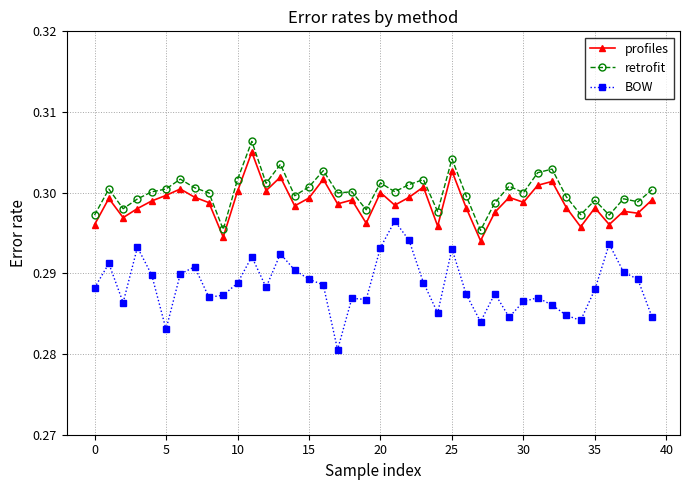

True or false: profiles and retrofit cross at least once.

False